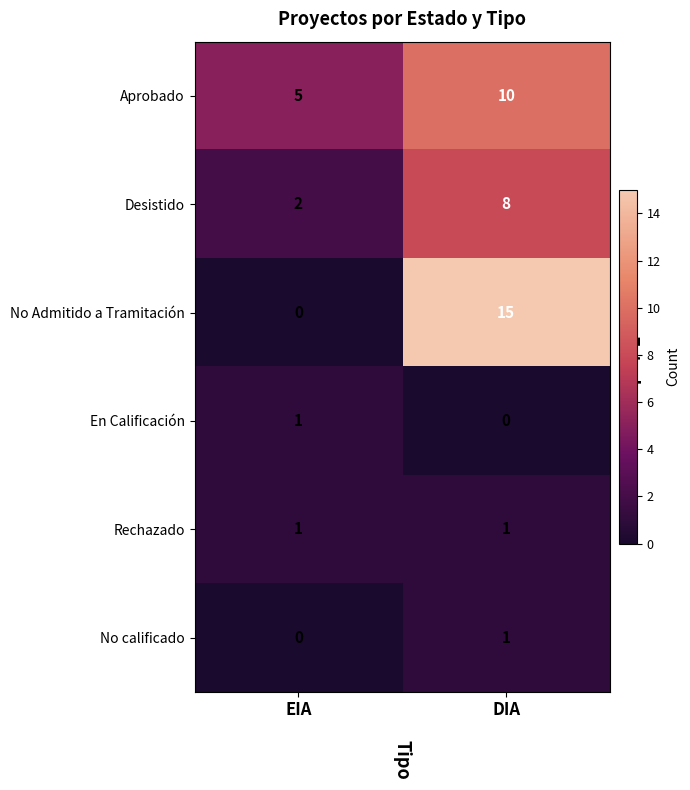

What is the difference between the highest and lowest values at DIA?

15